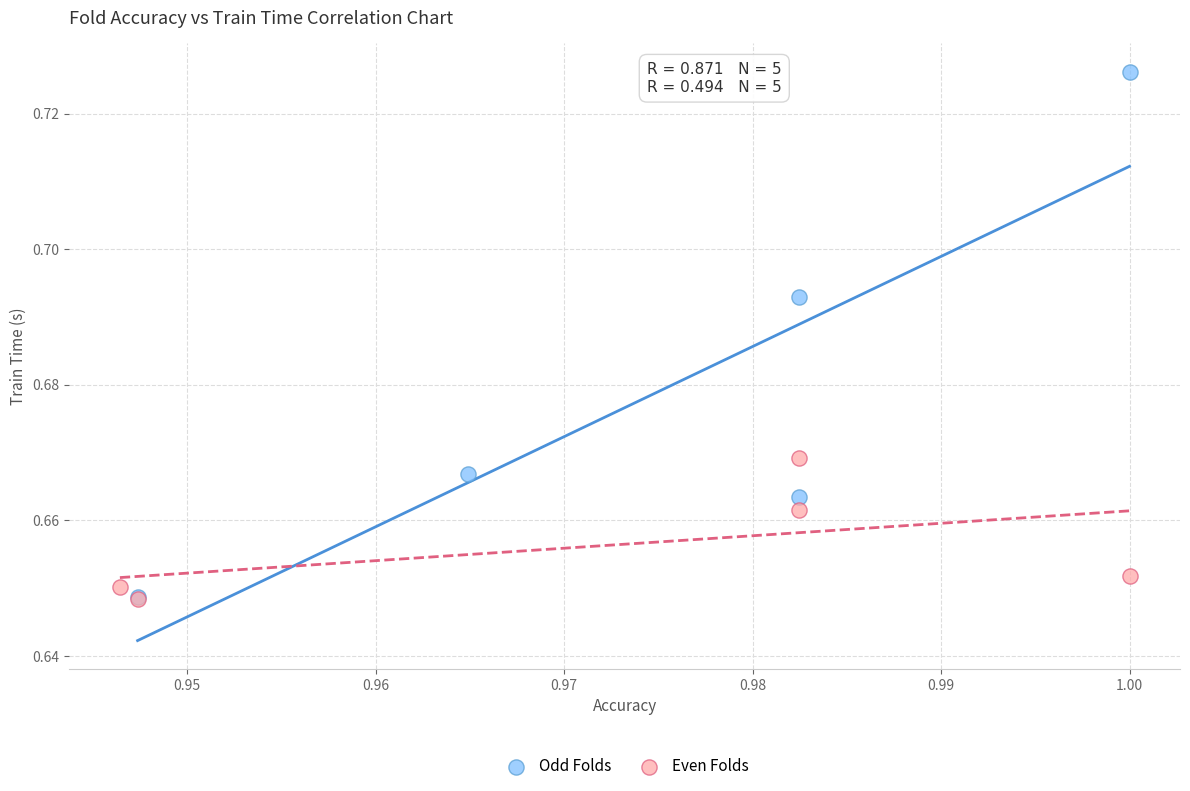

What are all the series names shown in the legend?

Odd Folds, Even Folds